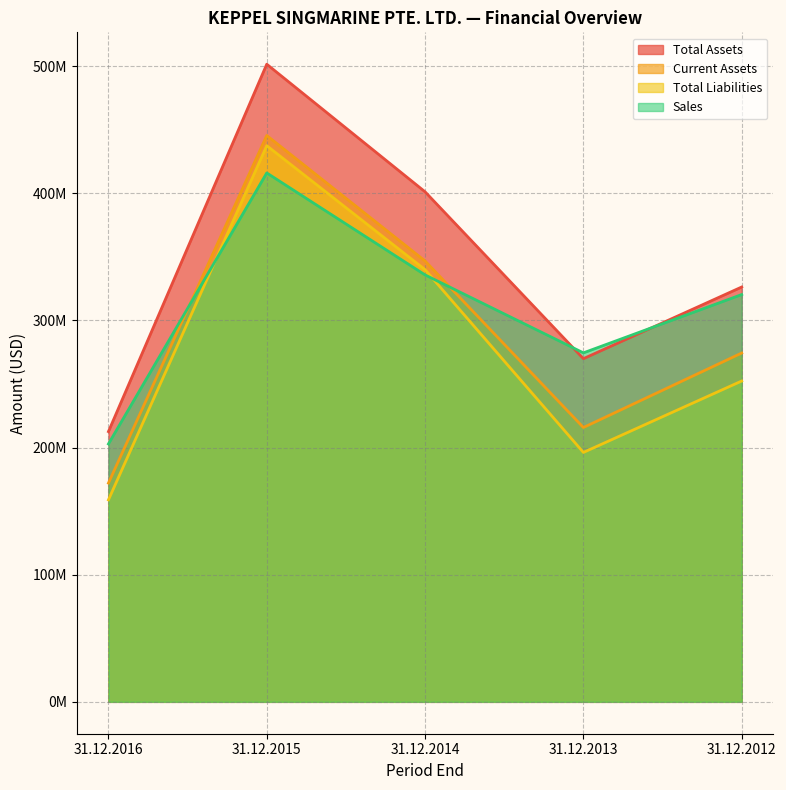

The value of Total Assets at 31.12.2014 is 552540722. True or false?

False